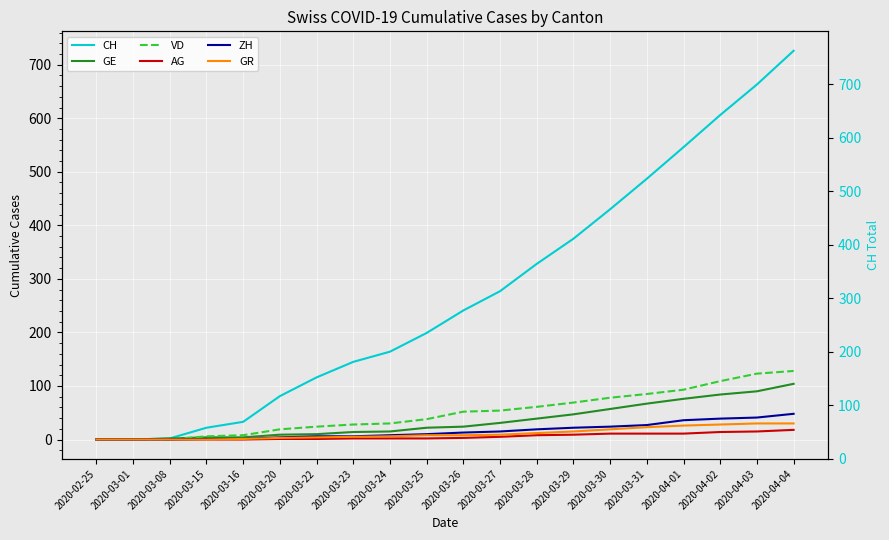

The value of VD at 2020-02-25 is -70. True or false?

False